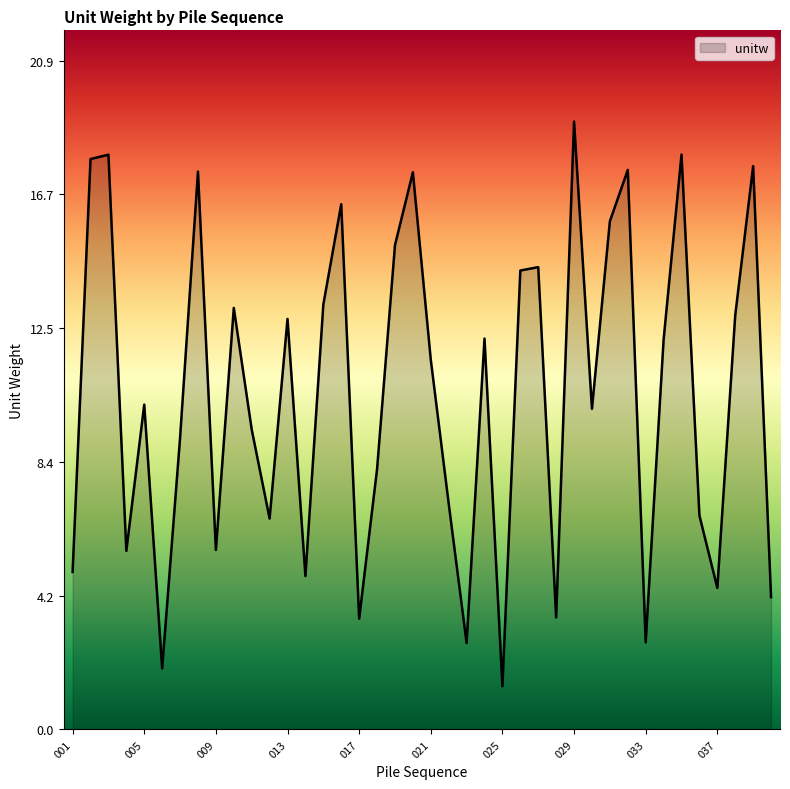

What is the smallest value displayed?

1.4